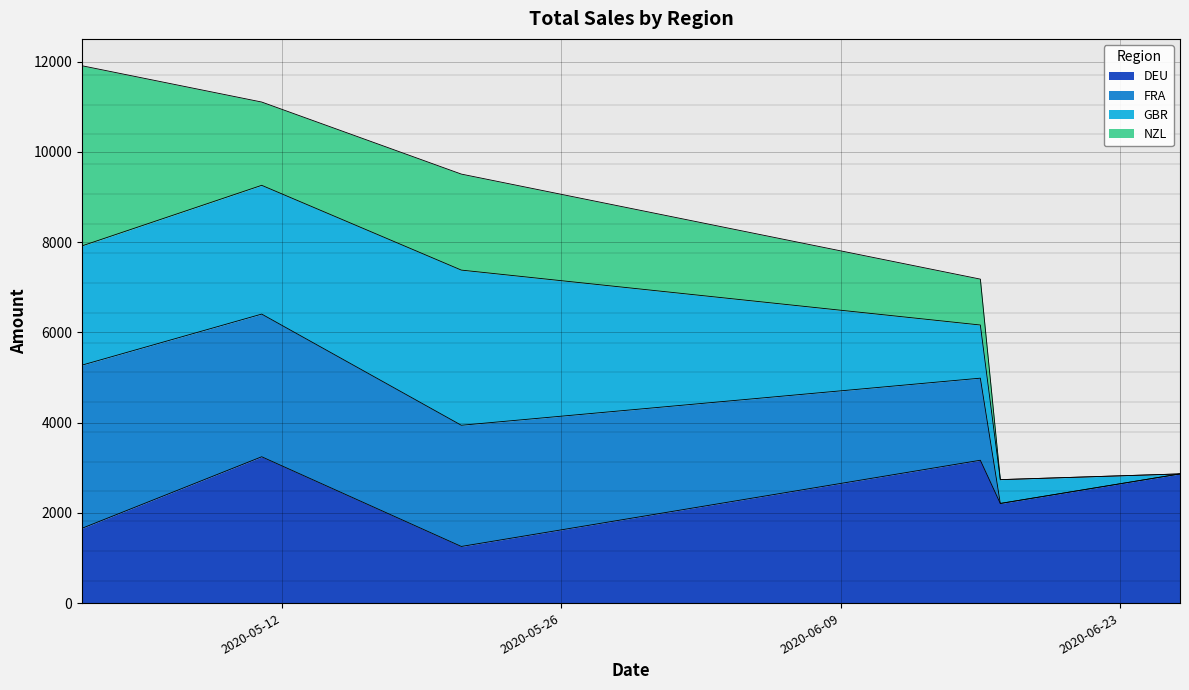

At which label is DEU closest to 2249?

2020-06-17